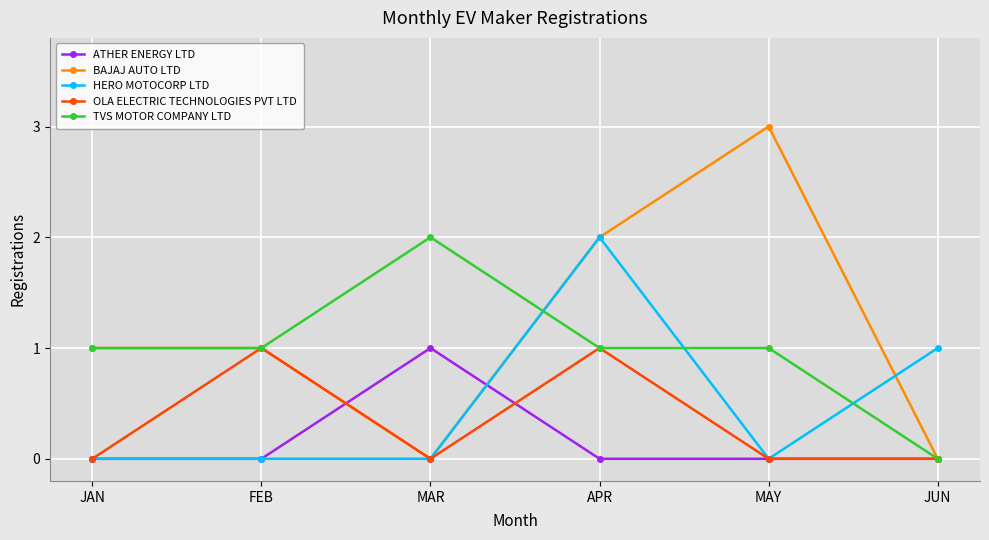

What is the sum of the TVS MOTOR COMPANY LTD values at MAR and JUN?

2